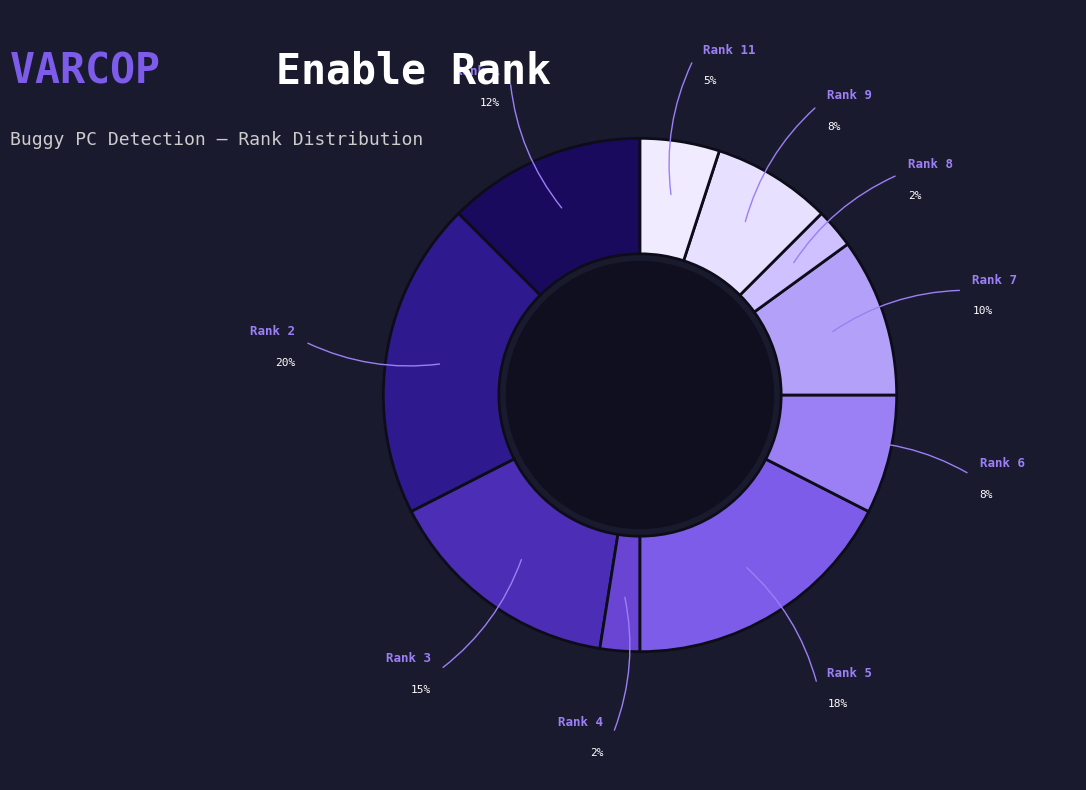

How many slices are in this pie chart?

10